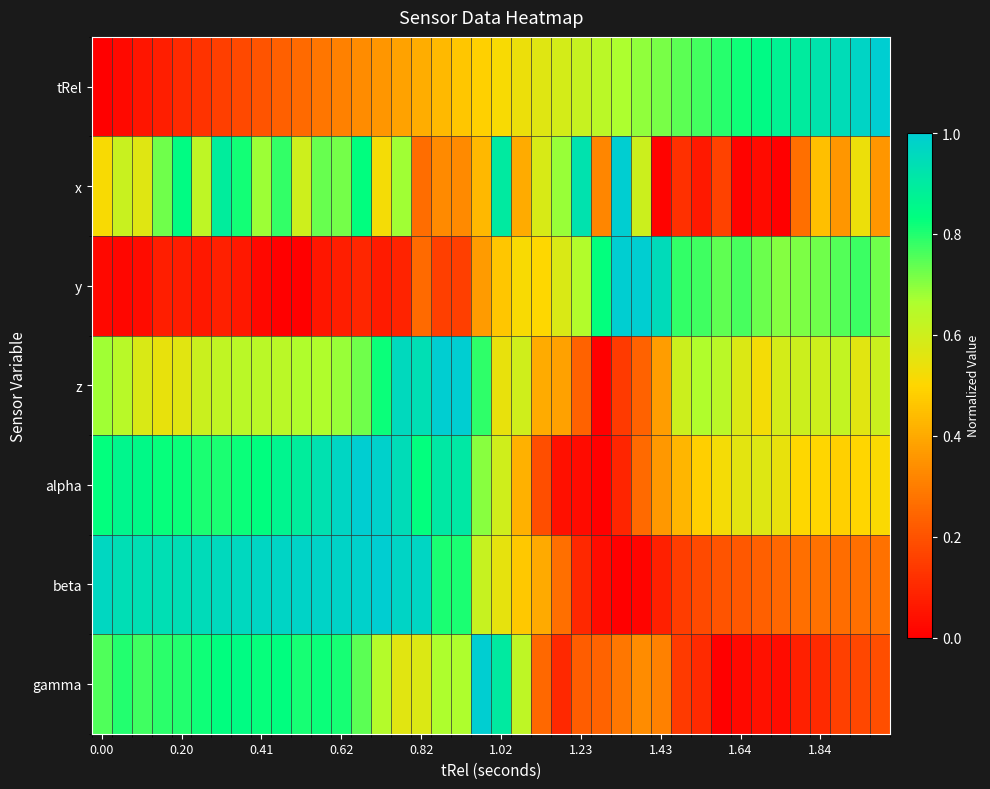

How many categories are shown in the chart?

40